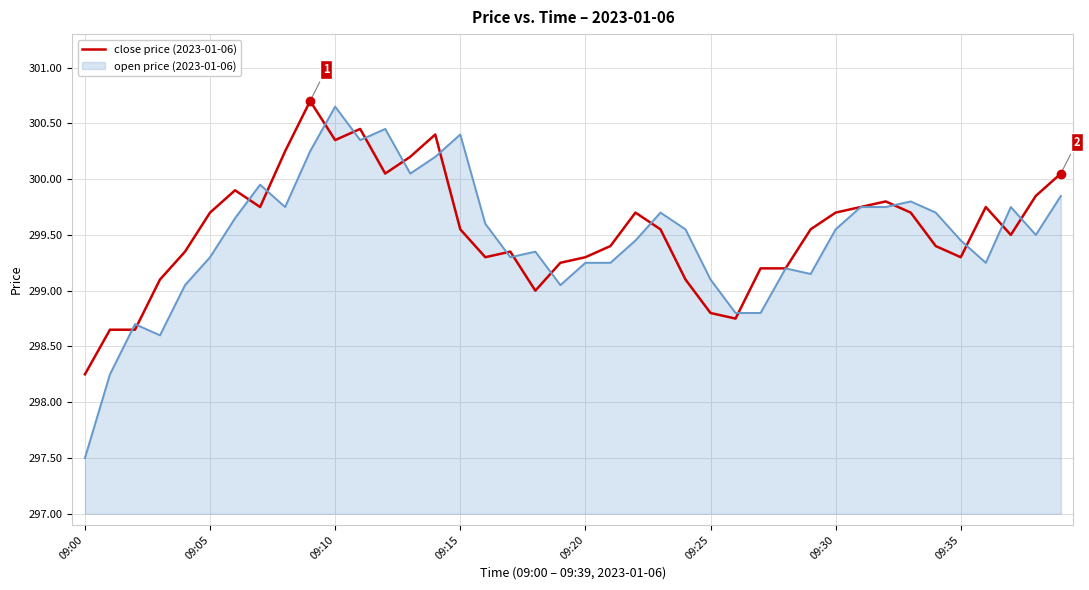

Which series has the largest range (max minus min)?

open price (2023-01-06)